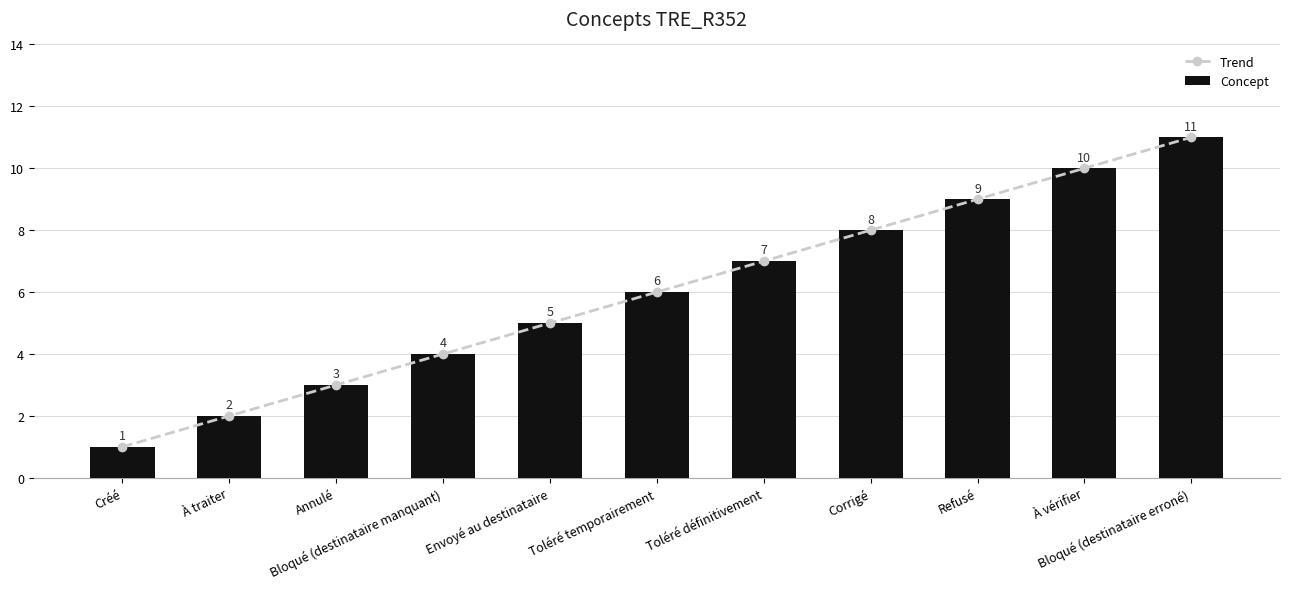

Is the value of Trend at À traiter greater than the value of Concept at À vérifier?

No